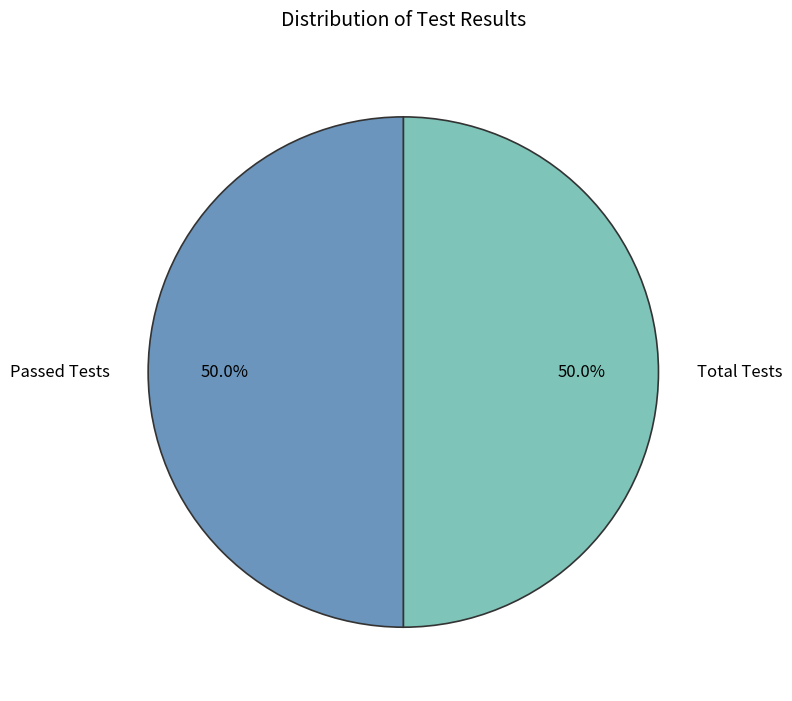

Approximately how many times larger is the value at Passed Tests compared to Total Tests?

1.0